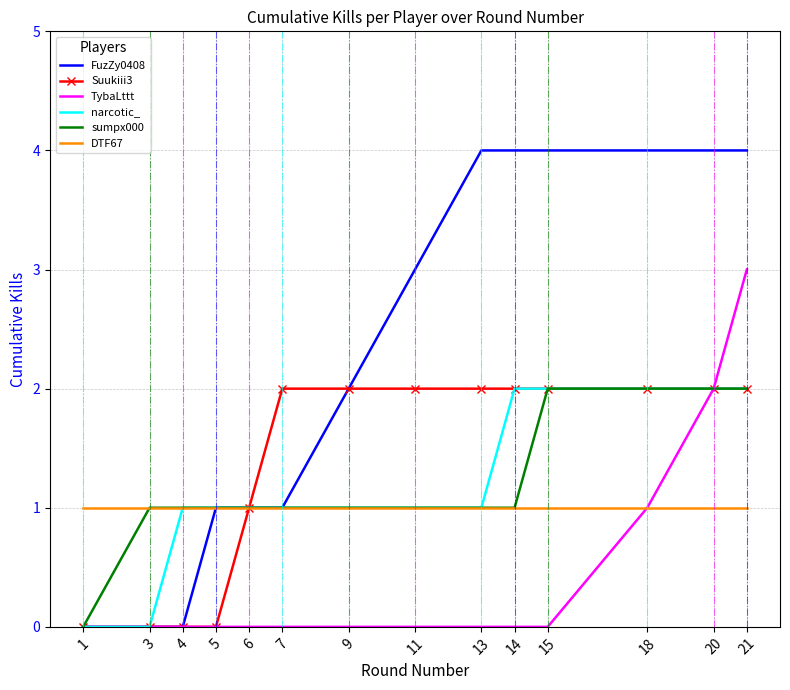

What is the difference between the maximum and minimum values in the TybaLttt series?

3